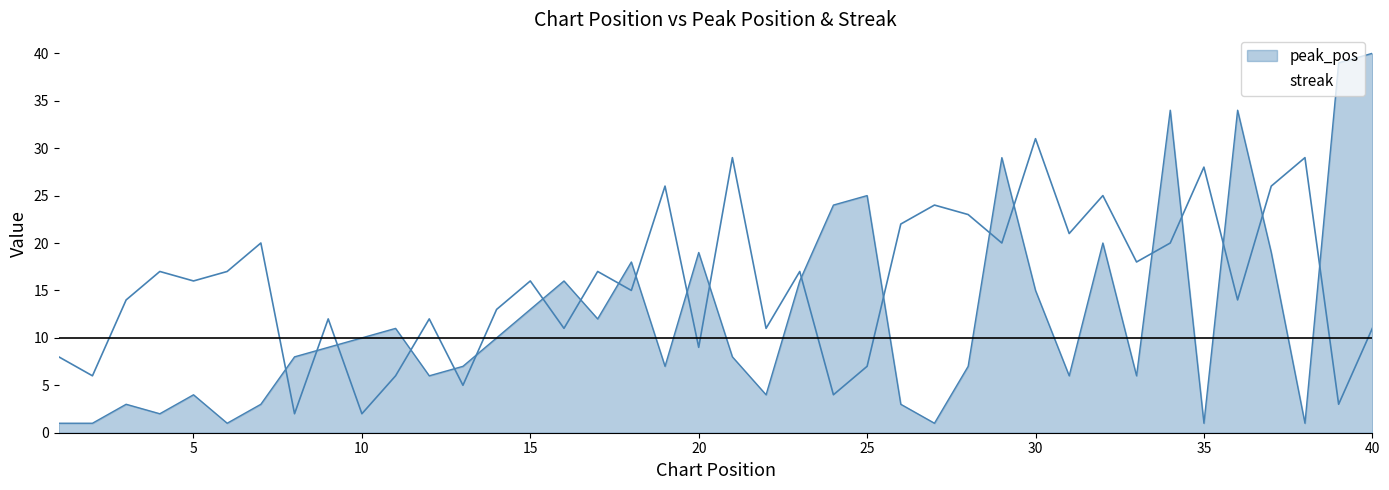

True or false: peak_pos has a value of 30 at 37.

False